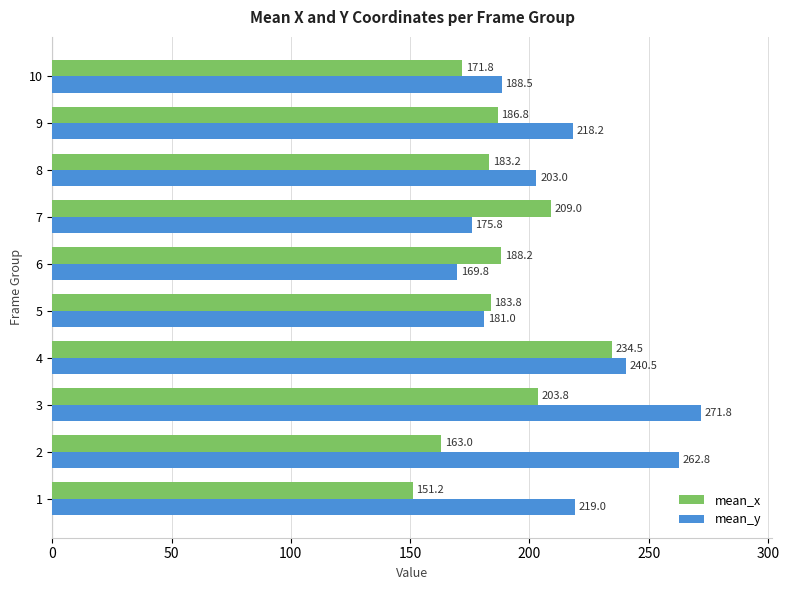

What is the difference between the maximum and minimum values in the mean_y series?

102.0